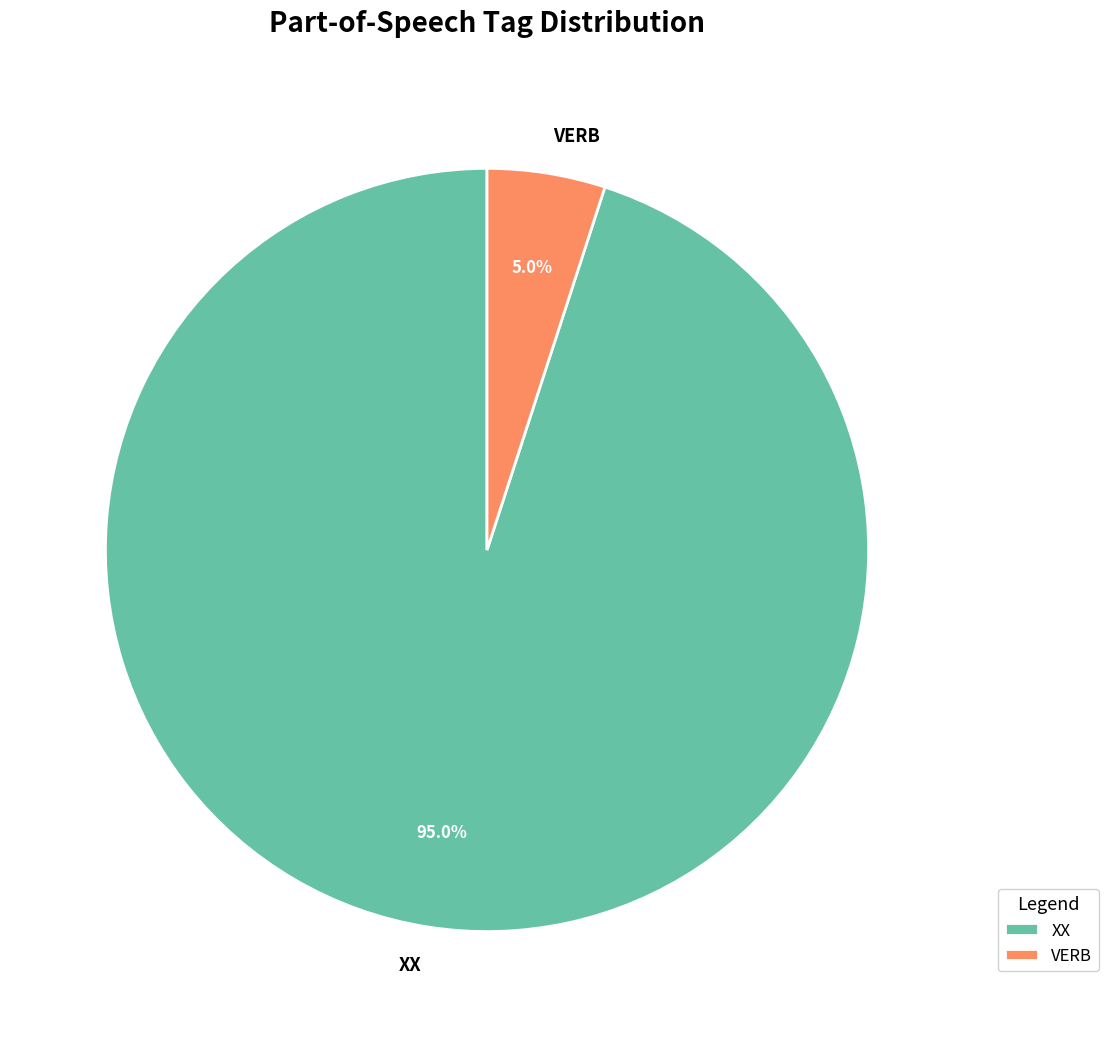

To the nearest percent, what is the average slice percentage?

50%